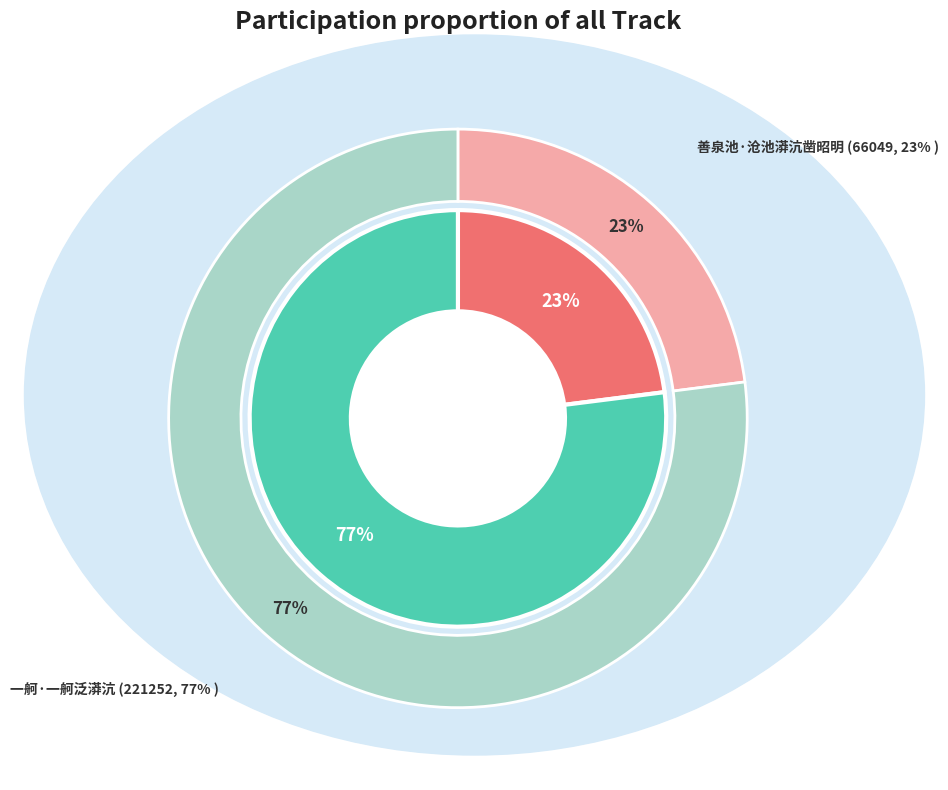

To the nearest percent, what portion does 一舸·一舸泛漭沆 represent?

77%